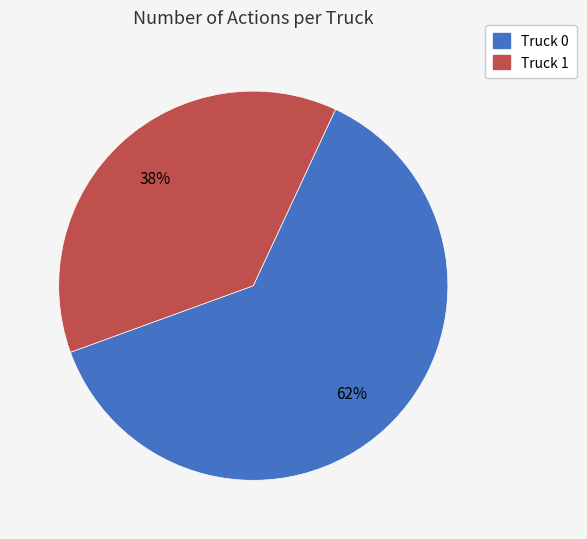

Is it true that Truck 1 is 43% of the pie?

False